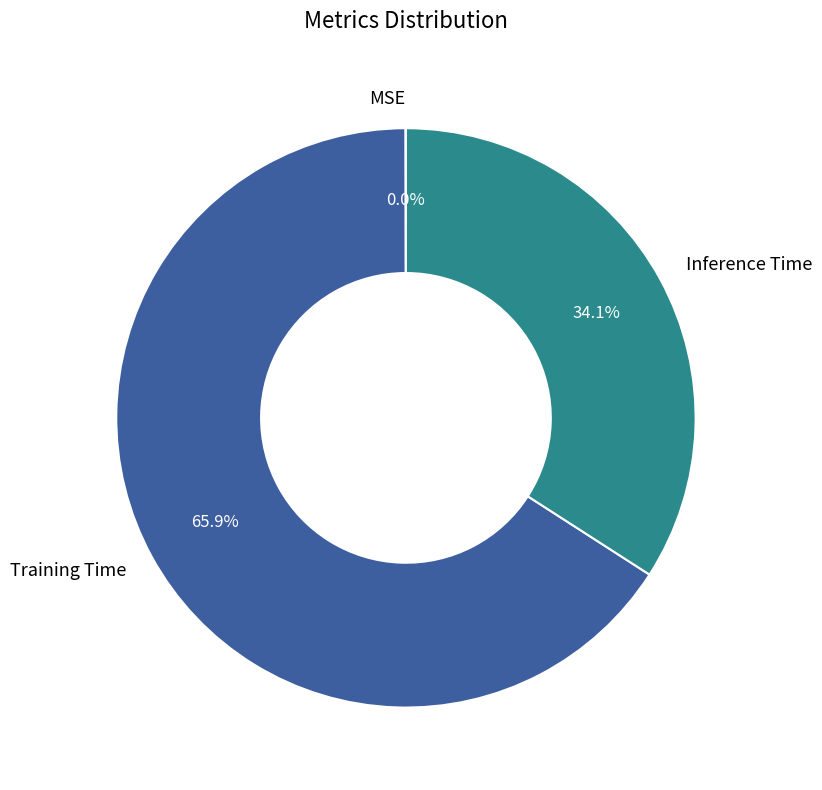

Does any single category account for the majority?

Yes